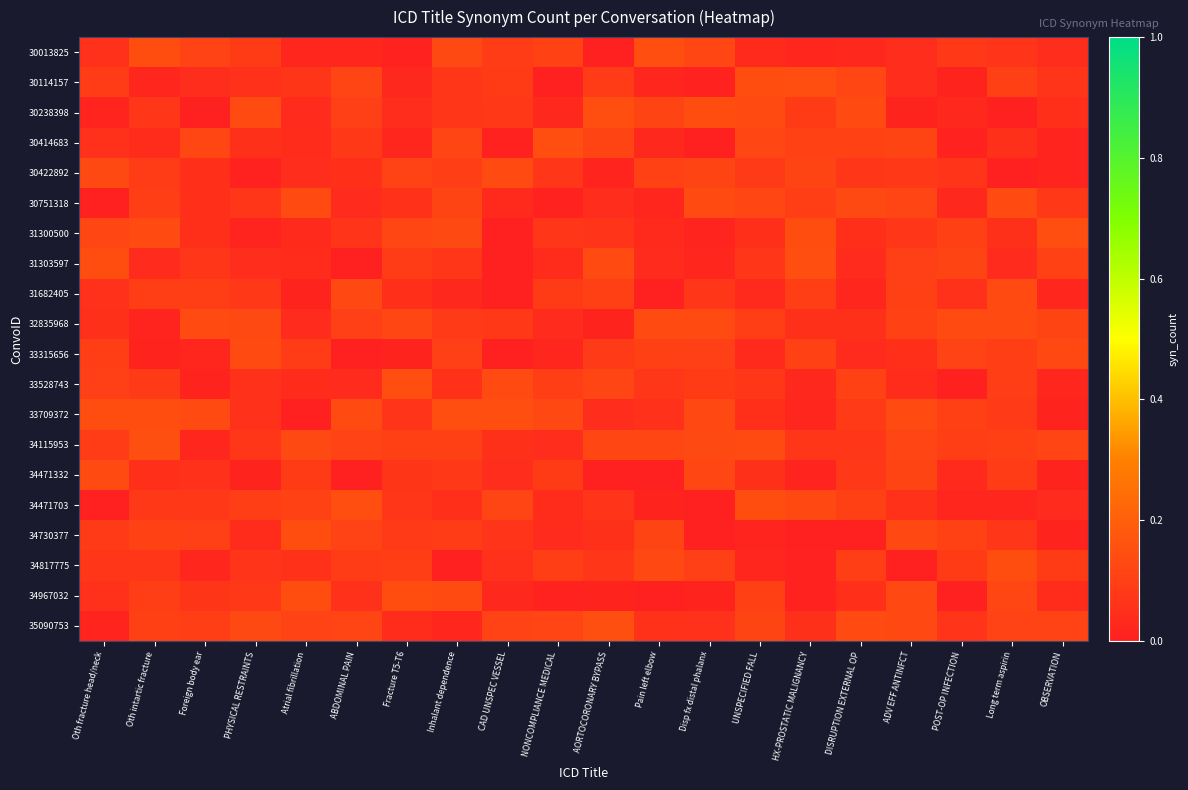

Which series has the largest total across all categories?

34115953